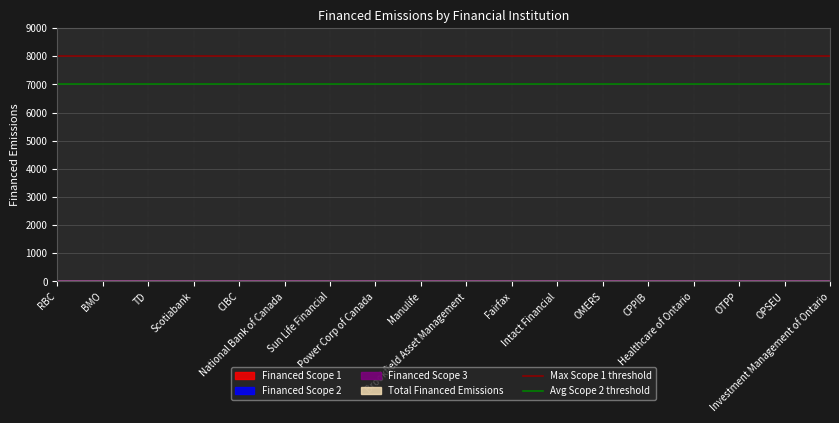

Which has a higher value, RBC or BMO?

RBC